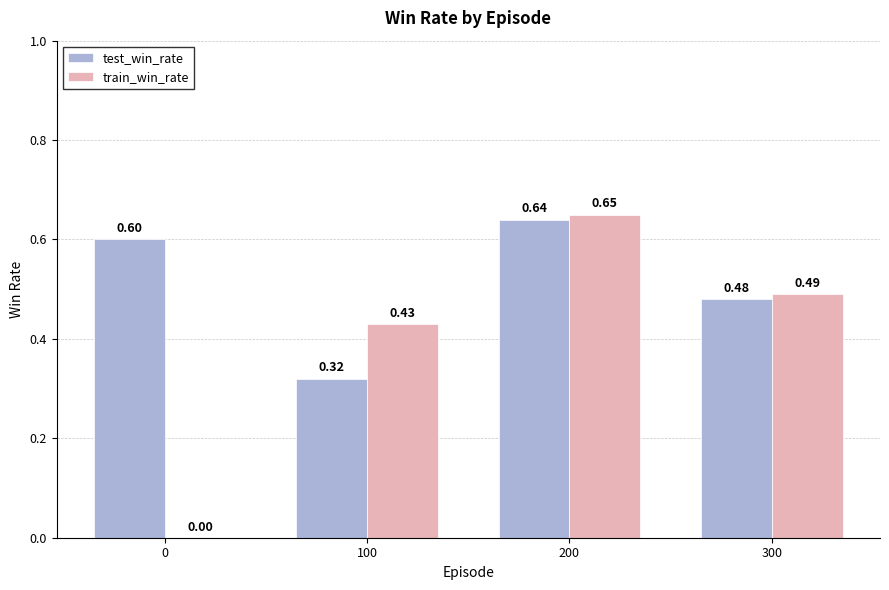

Between 100 and 300, which series saw the biggest shift?

test_win_rate